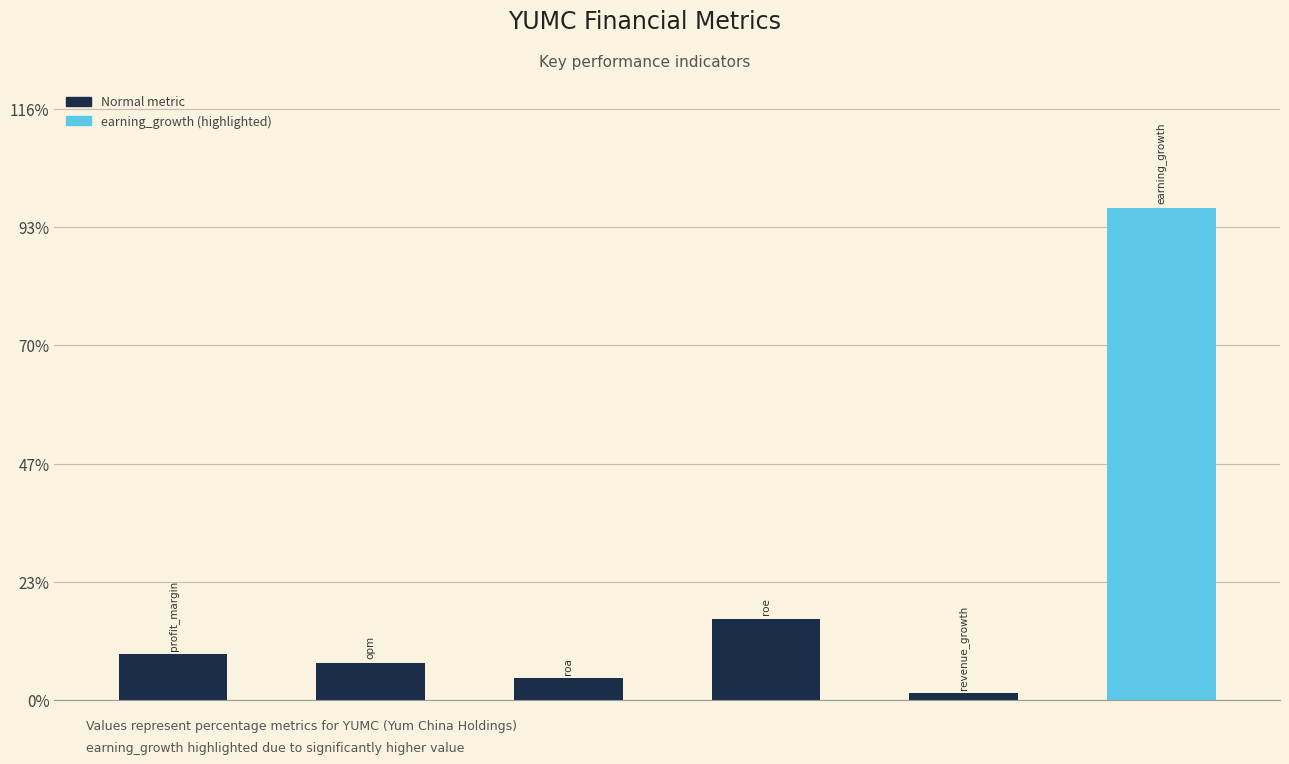

What is the average value?

22.5